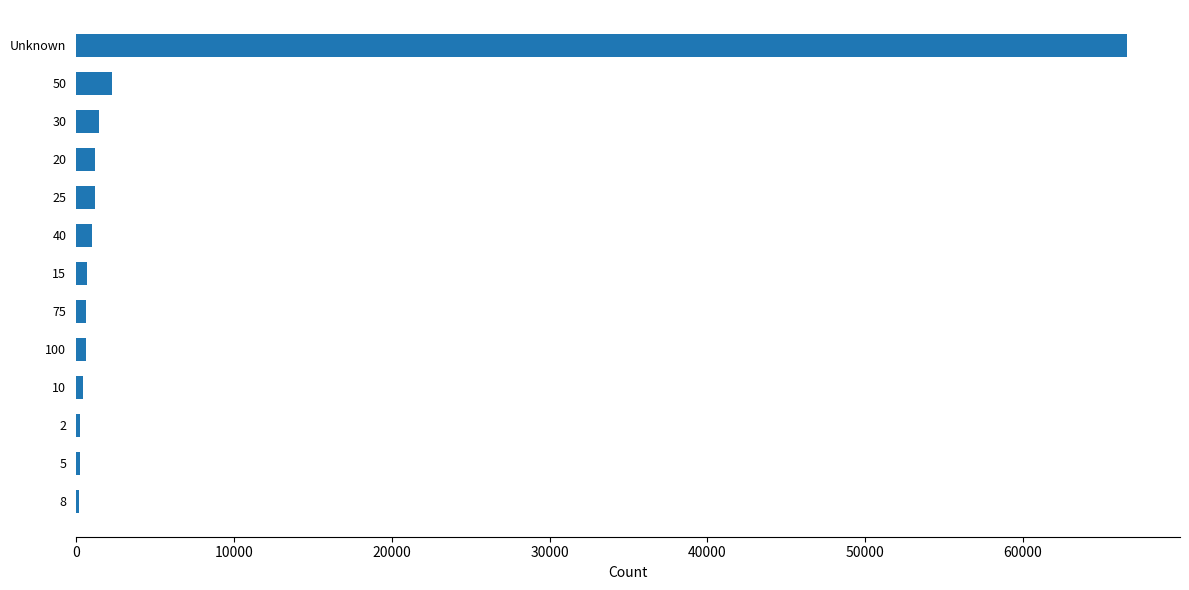

Which category has the highest value across all series?

Unknown